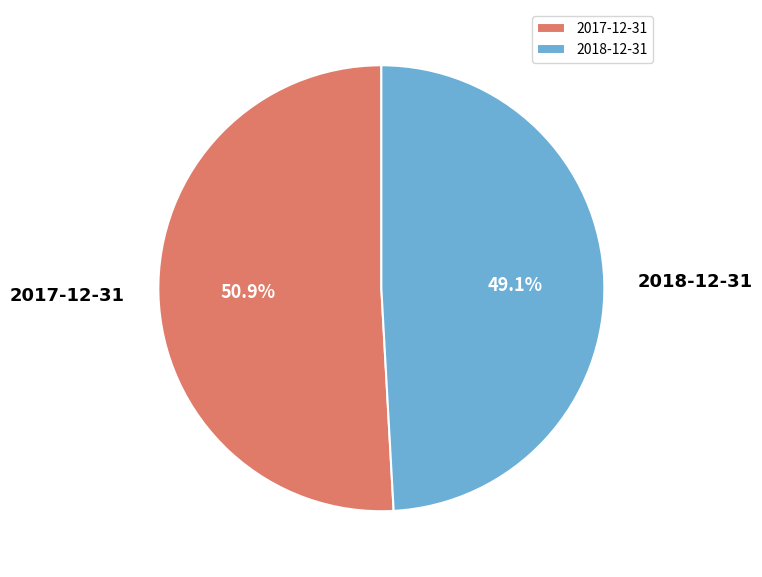

Between 2017-12-31 and 2018-12-31, which is larger?

2017-12-31